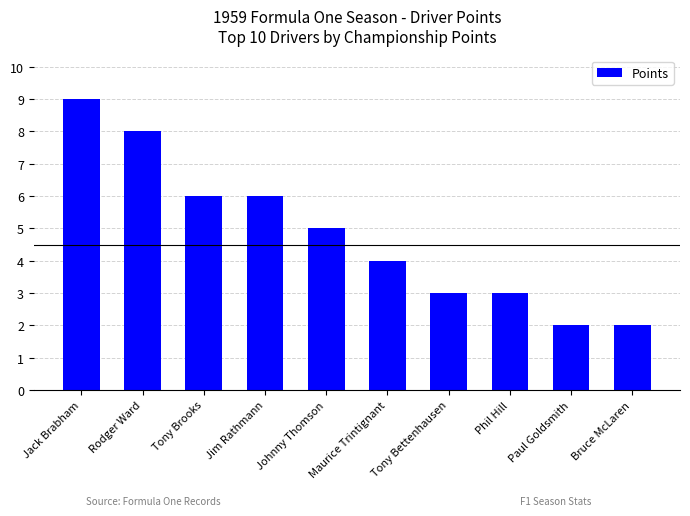

Is it true that the value at Jim Rathmann is 6?

True